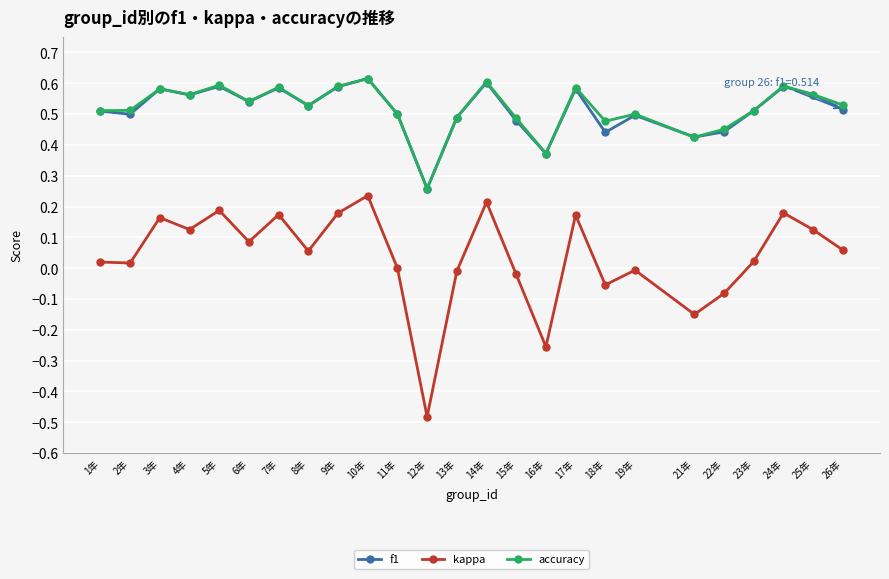

True or false: f1 and kappa intersect in this chart.

False